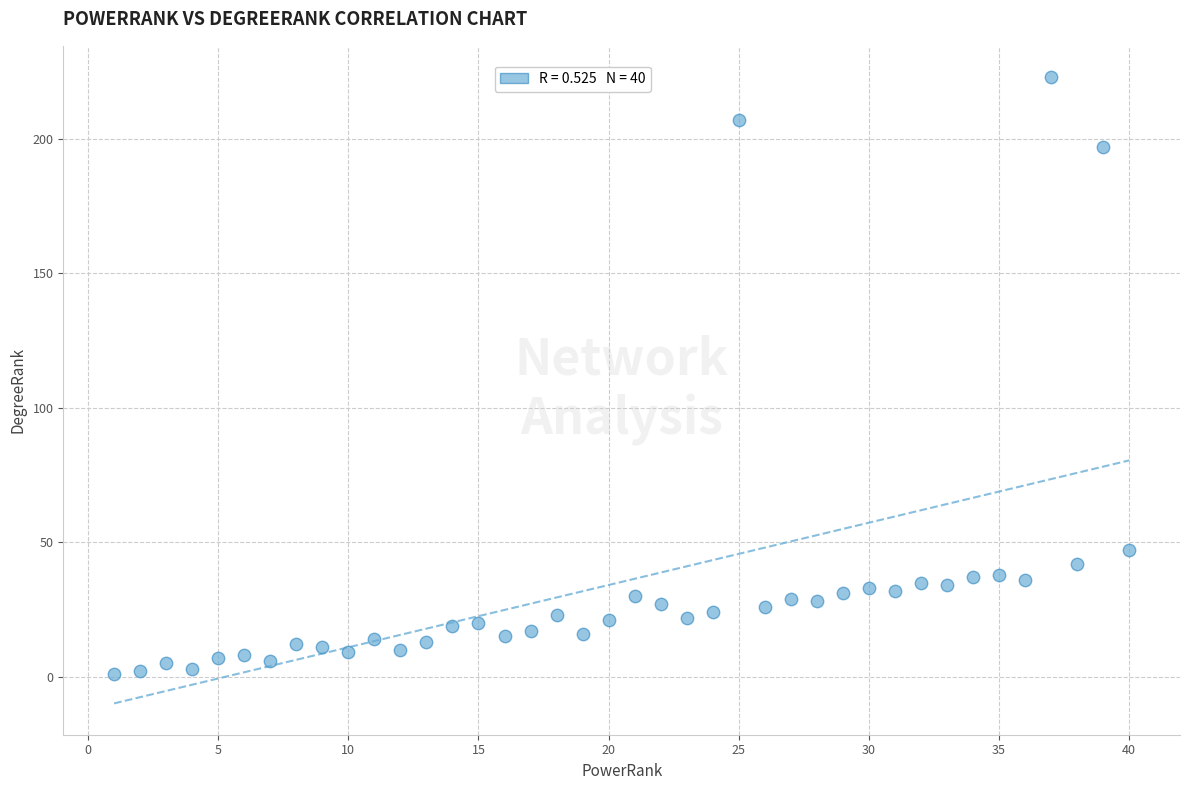

What Y value in the scatter plot is closest to 112?

47